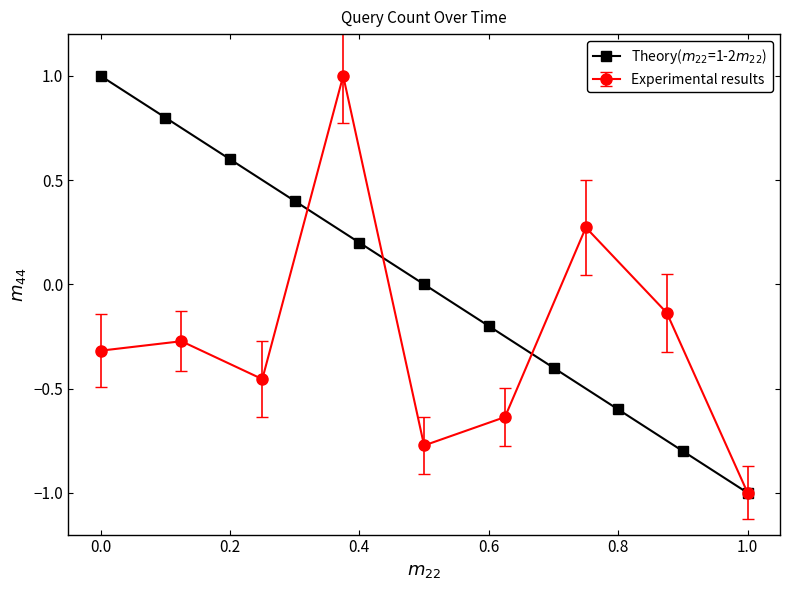

Count the number of values greater than 0.

5